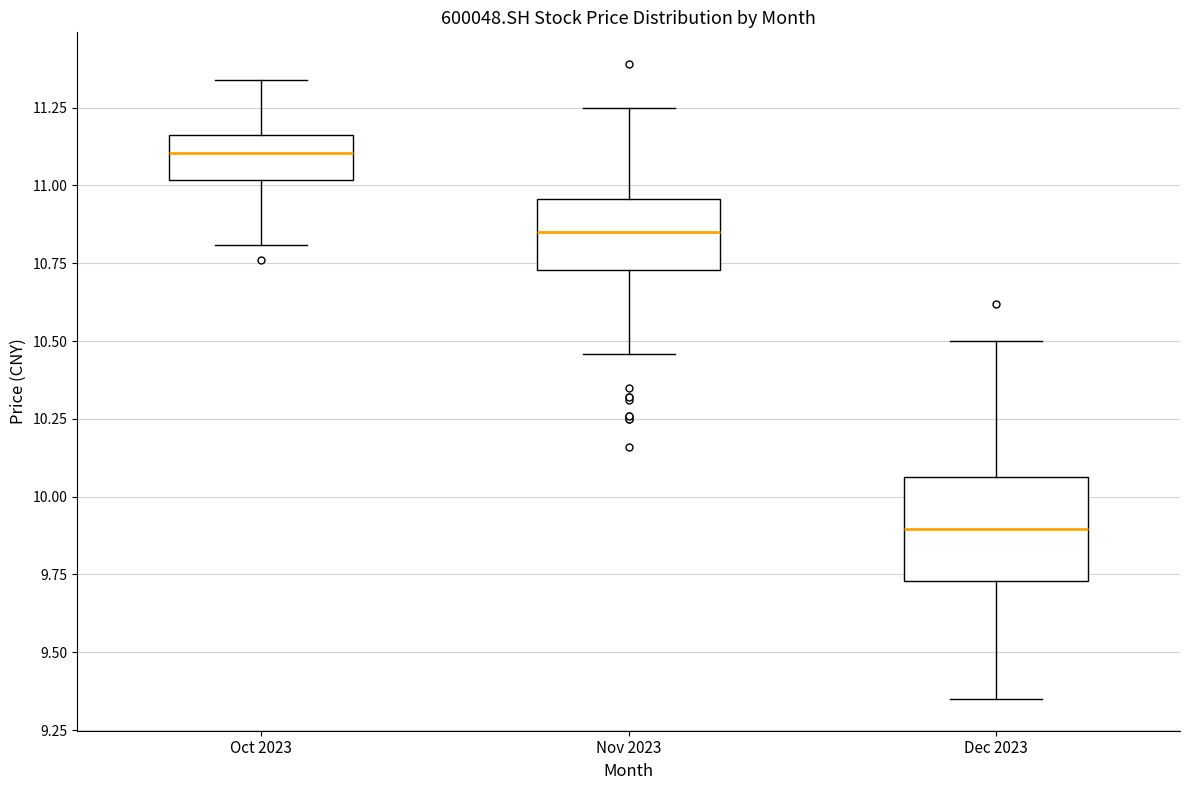

Reading left to right, read every box against the y-axis: the position of its median line, the range the box covers, and the ends of its whiskers. The values are not printed on the chart, so give them approximately, as read against the axis.

Oct 2023: median 11.10, box 11.00 to 11.15, whiskers 10.80 to 11.35
Nov 2023: median 10.85, box 10.75 to 10.95, whiskers 10.45 to 11.25
Dec 2023: median 9.90, box 9.75 to 10.05, whiskers 9.35 to 10.50